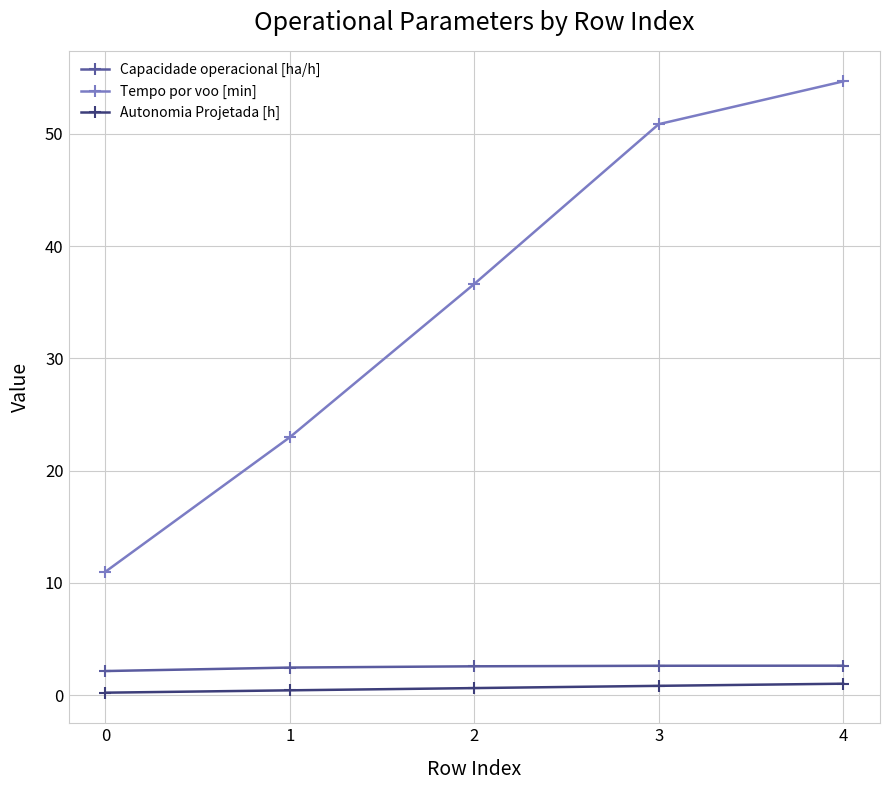

Rank the categories by Tempo por voo [min] value from highest to lowest.

4, 3, 2, 1, 0